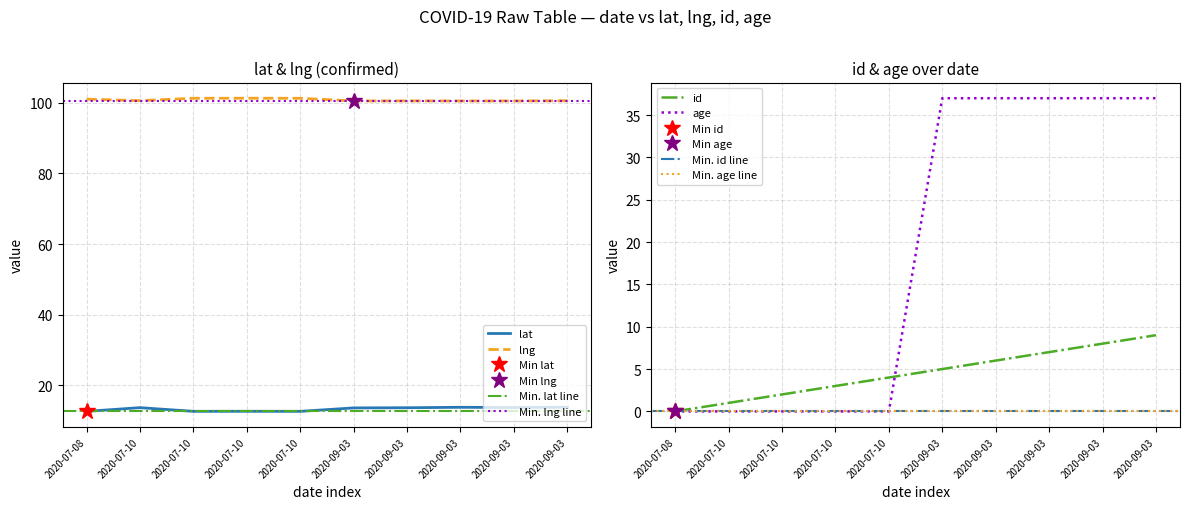

What is the maximum value for lng?

101.3